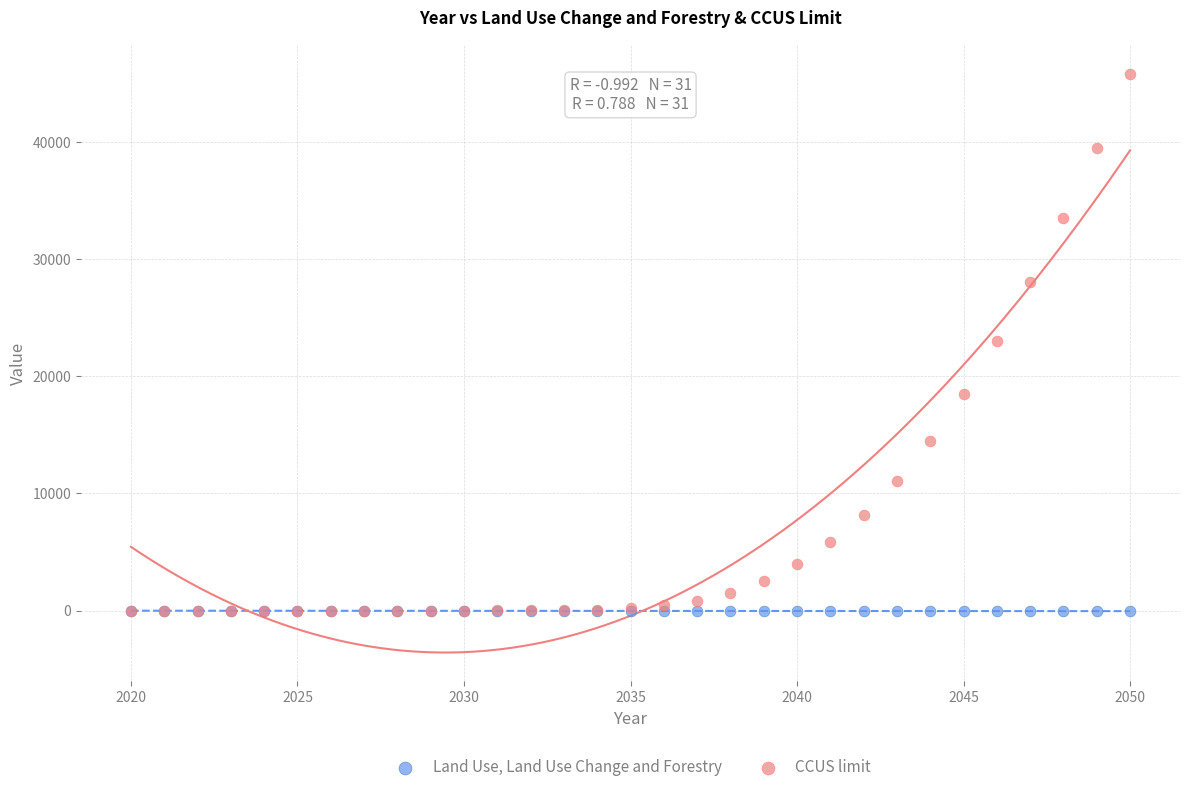

What are all the series names shown in the legend?

Land Use, Land Use Change and Forestry, CCUS limit